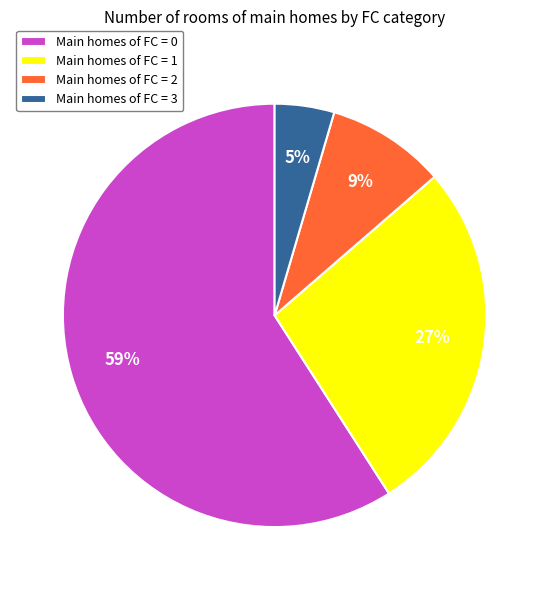

How many segments does this pie chart have?

4